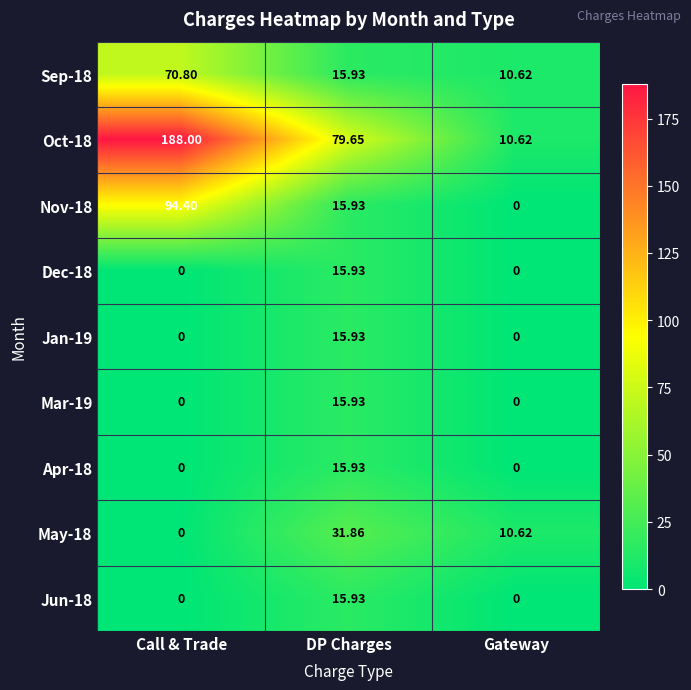

Which category has the lowest value in the Sep-18 series?

Gateway